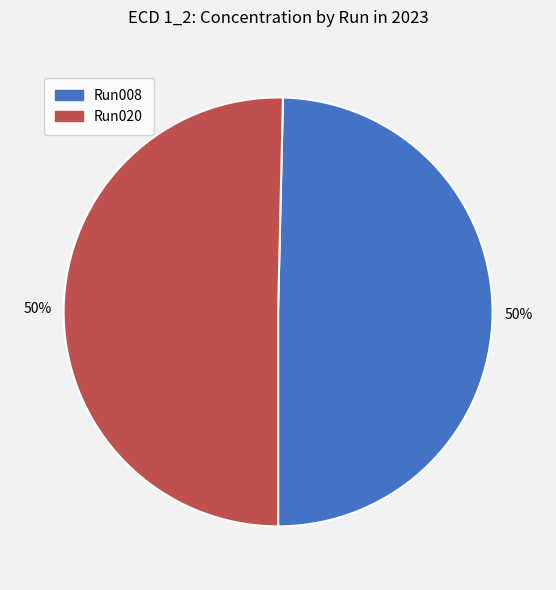

To the nearest percent, what is the average slice percentage?

50%